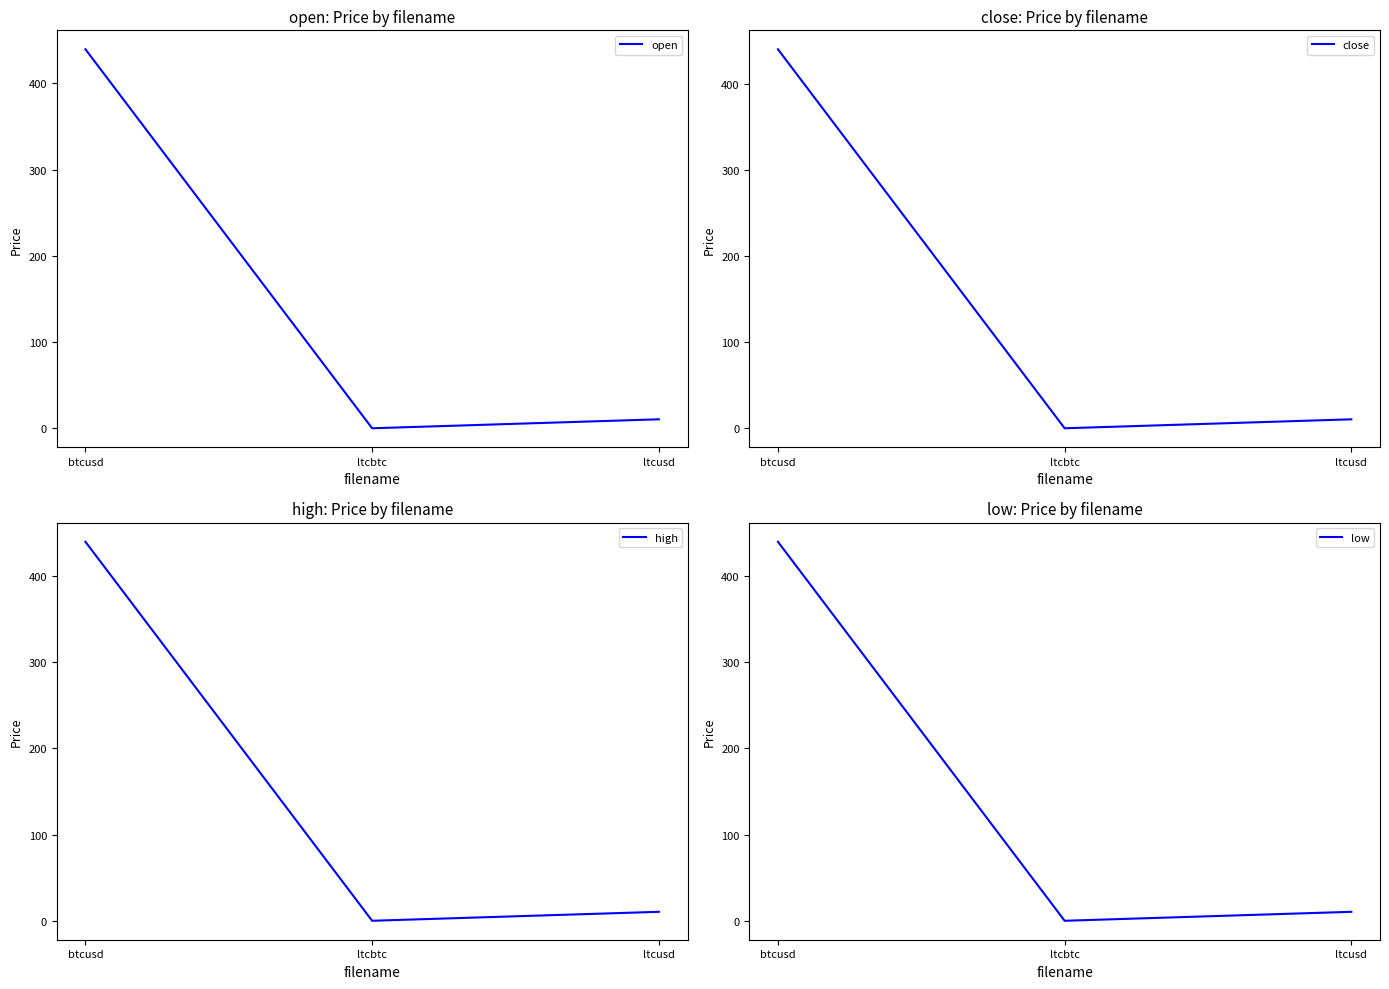

At which category is the sum across all series the highest?

btcusd